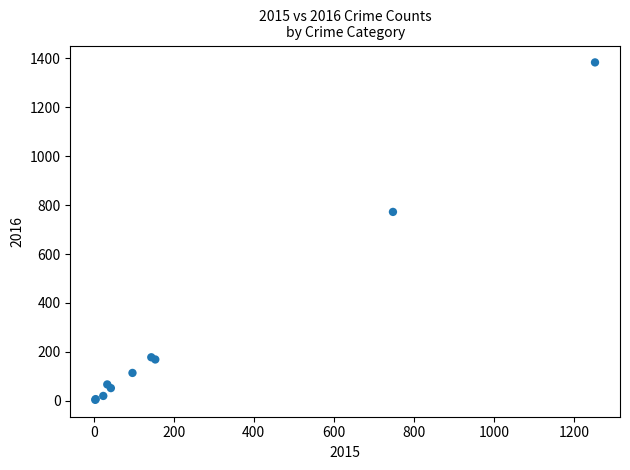

What Y value in the scatter plot is closest to 693?

772